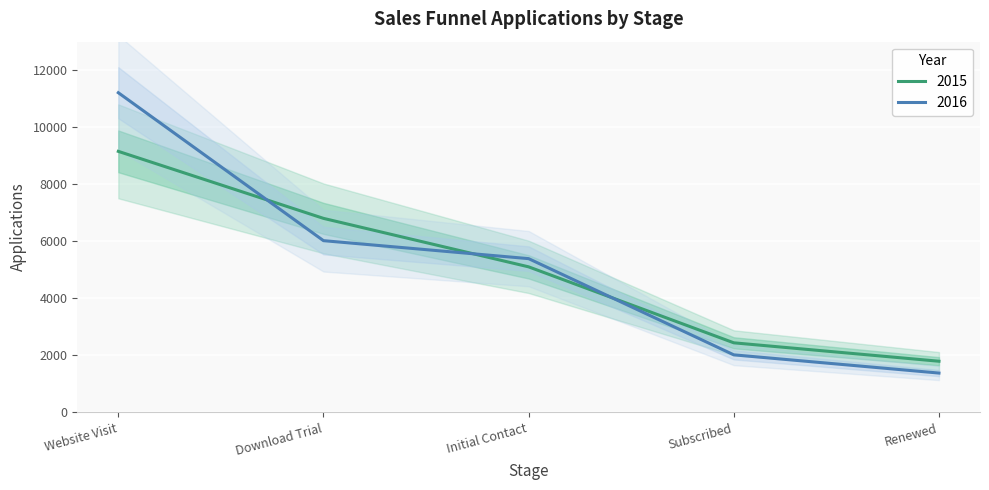

List the series in order of their peak value, highest first.

2016, 2015